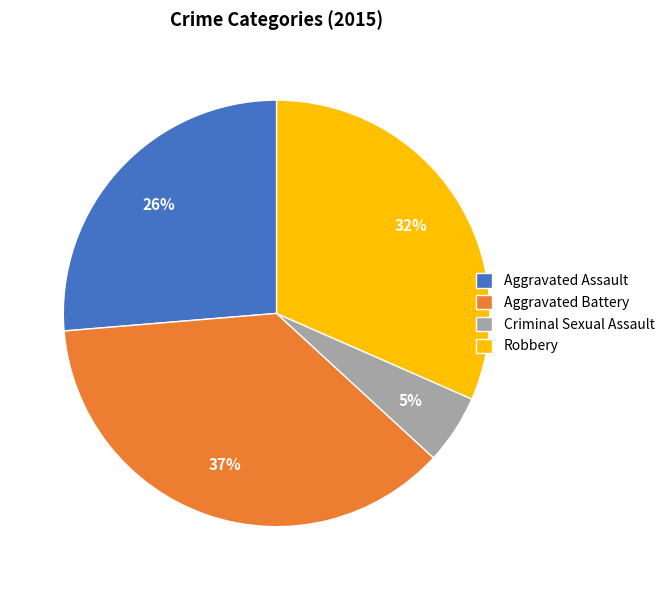

What percentage is the Robbery slice, to the nearest percent?

32%